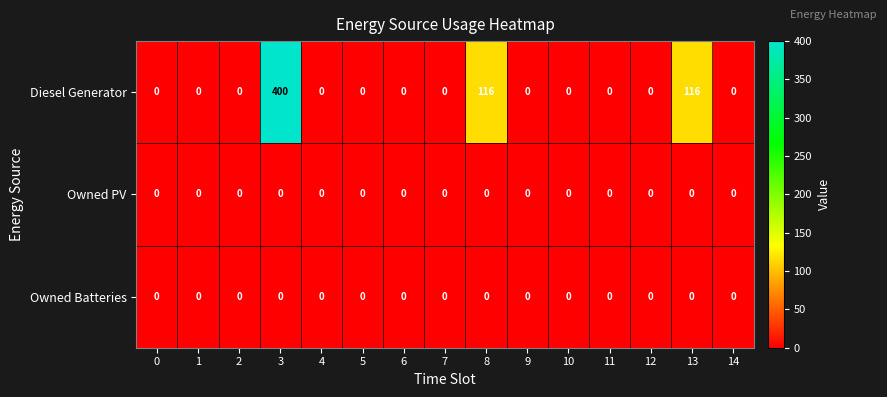

What is the difference between the highest and lowest values at 13?

116